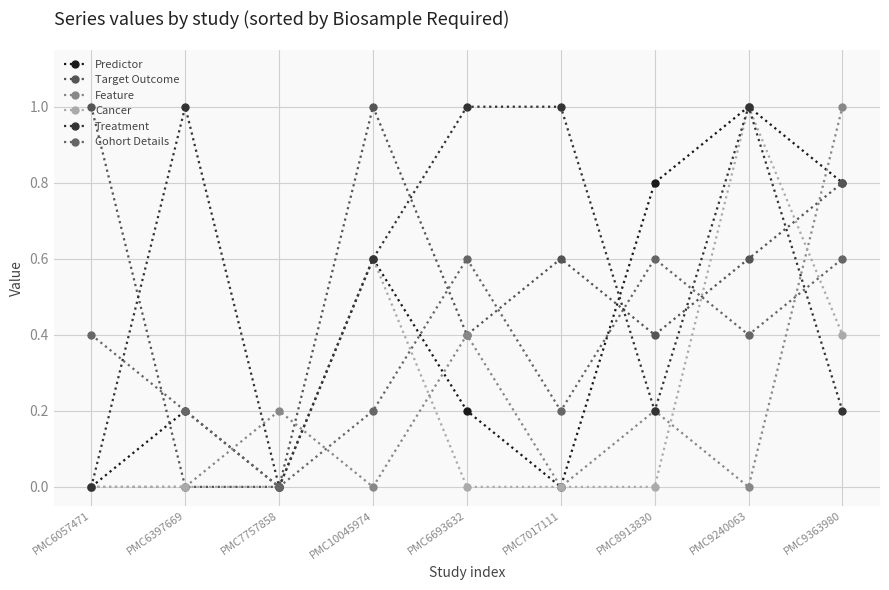

Where is the first local maximum for Predictor?

PMC6397669